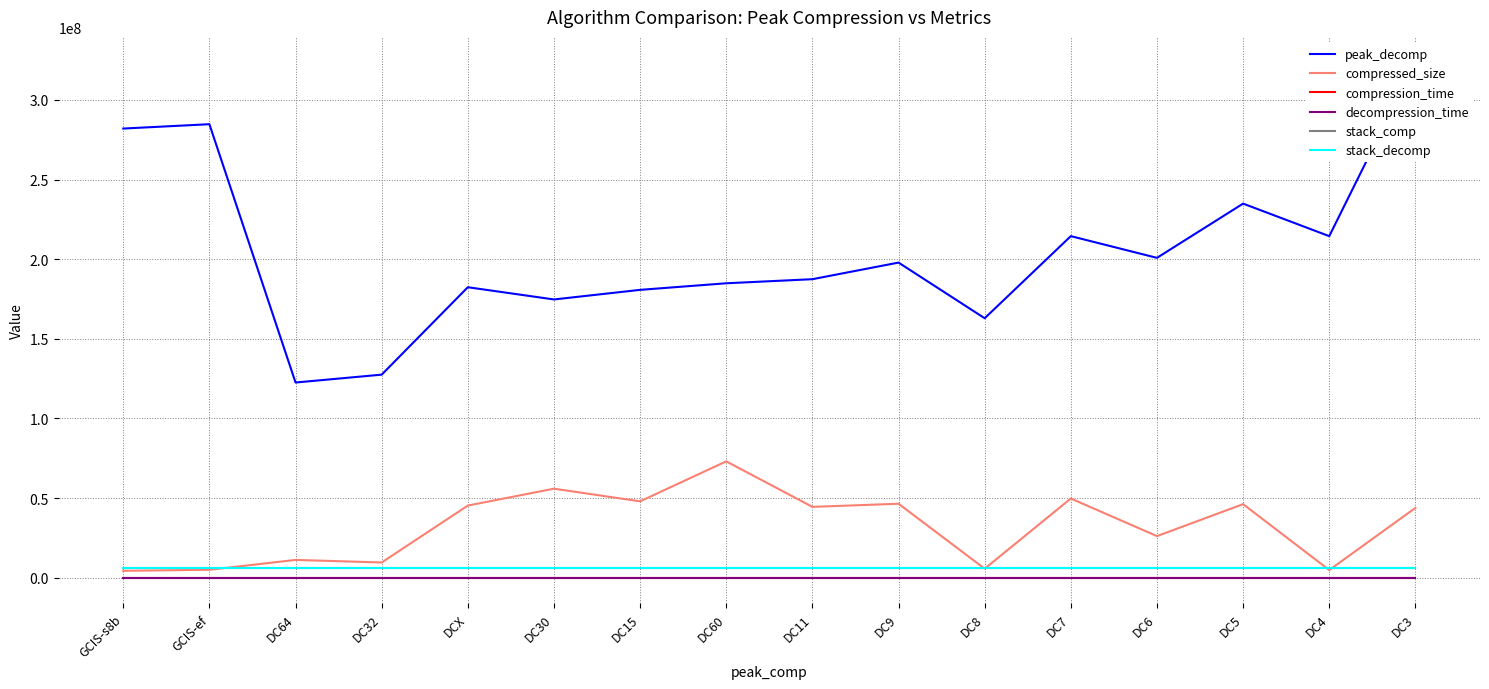

Between DCX and DC4, which is larger?

DC4